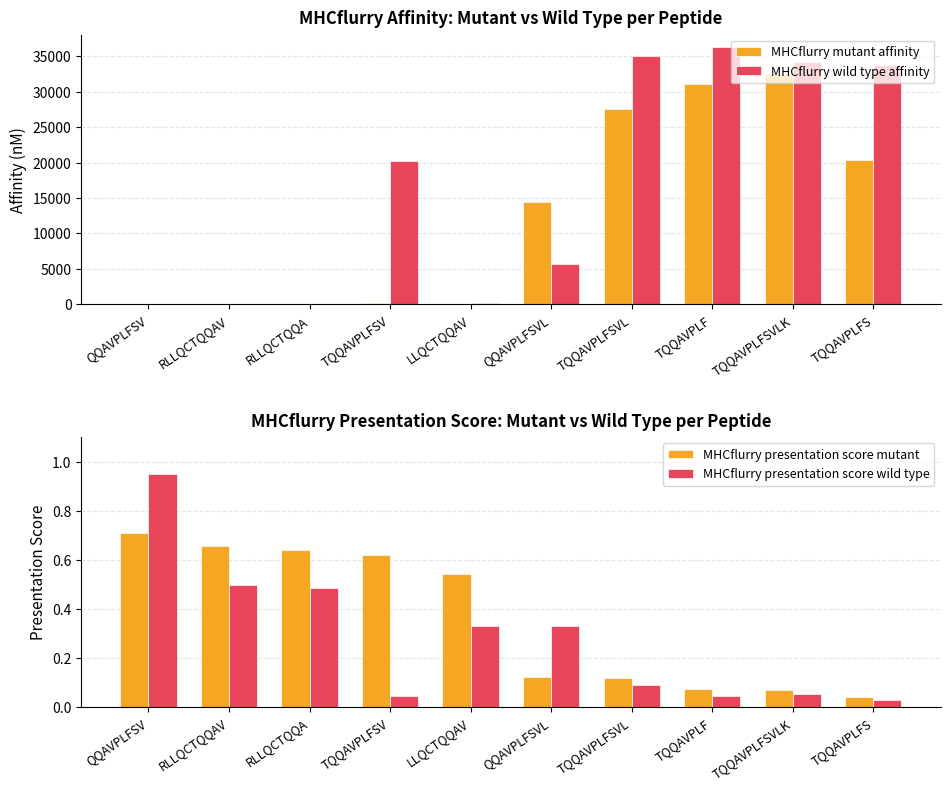

At which label does MHCflurry presentation score mutant reach its minimum?

TQQAVPLFS